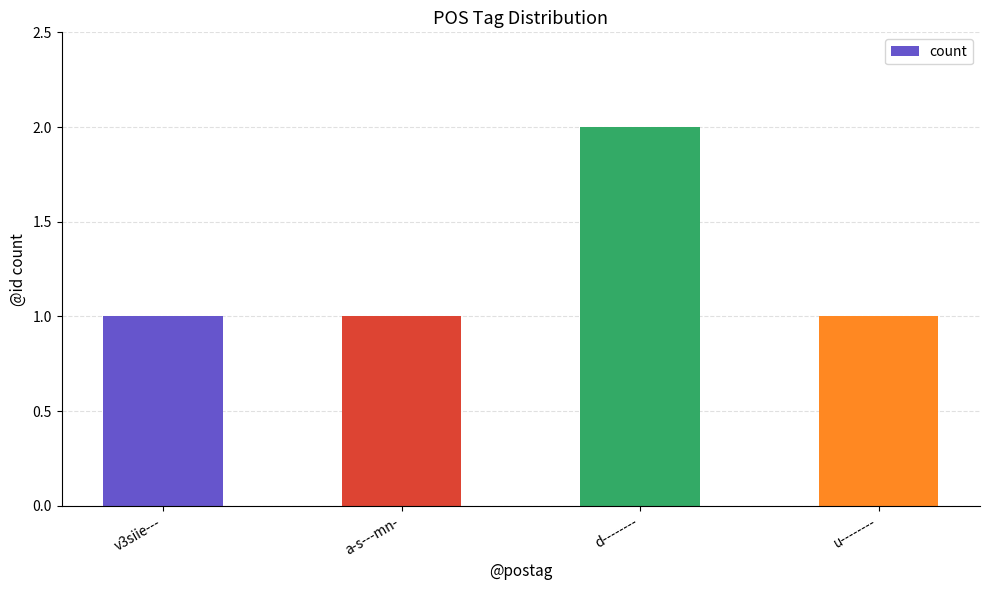

Does the chart contain stacked bars?

No